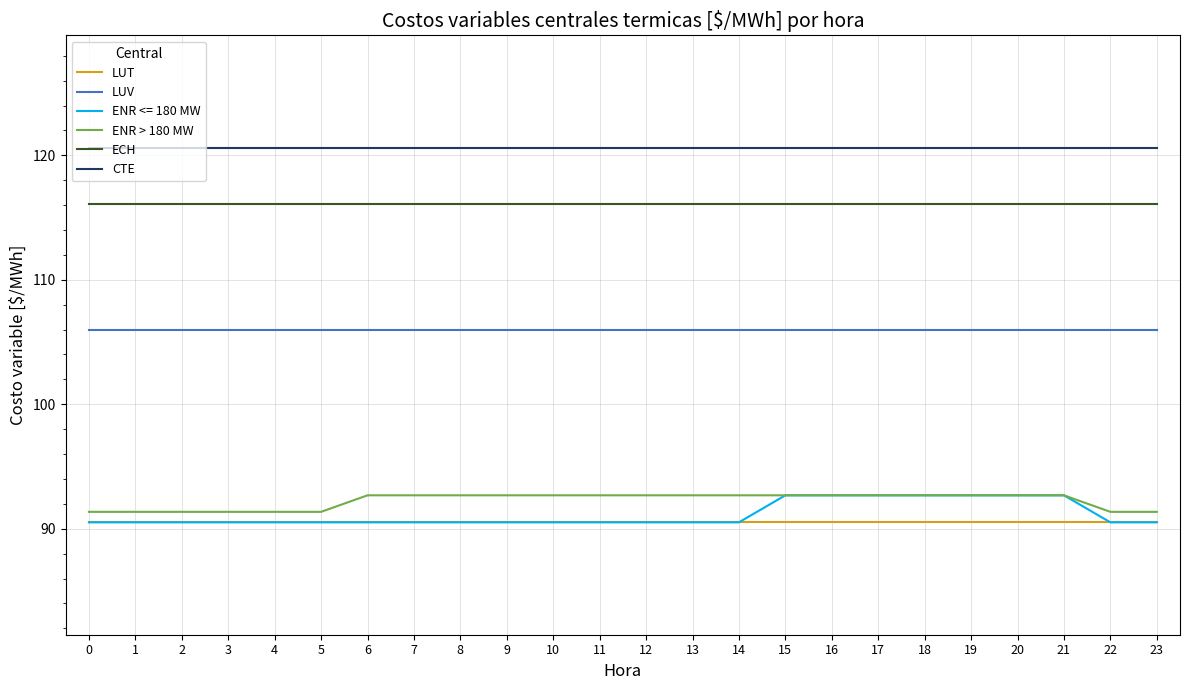

How many lines are shown in the chart?

6